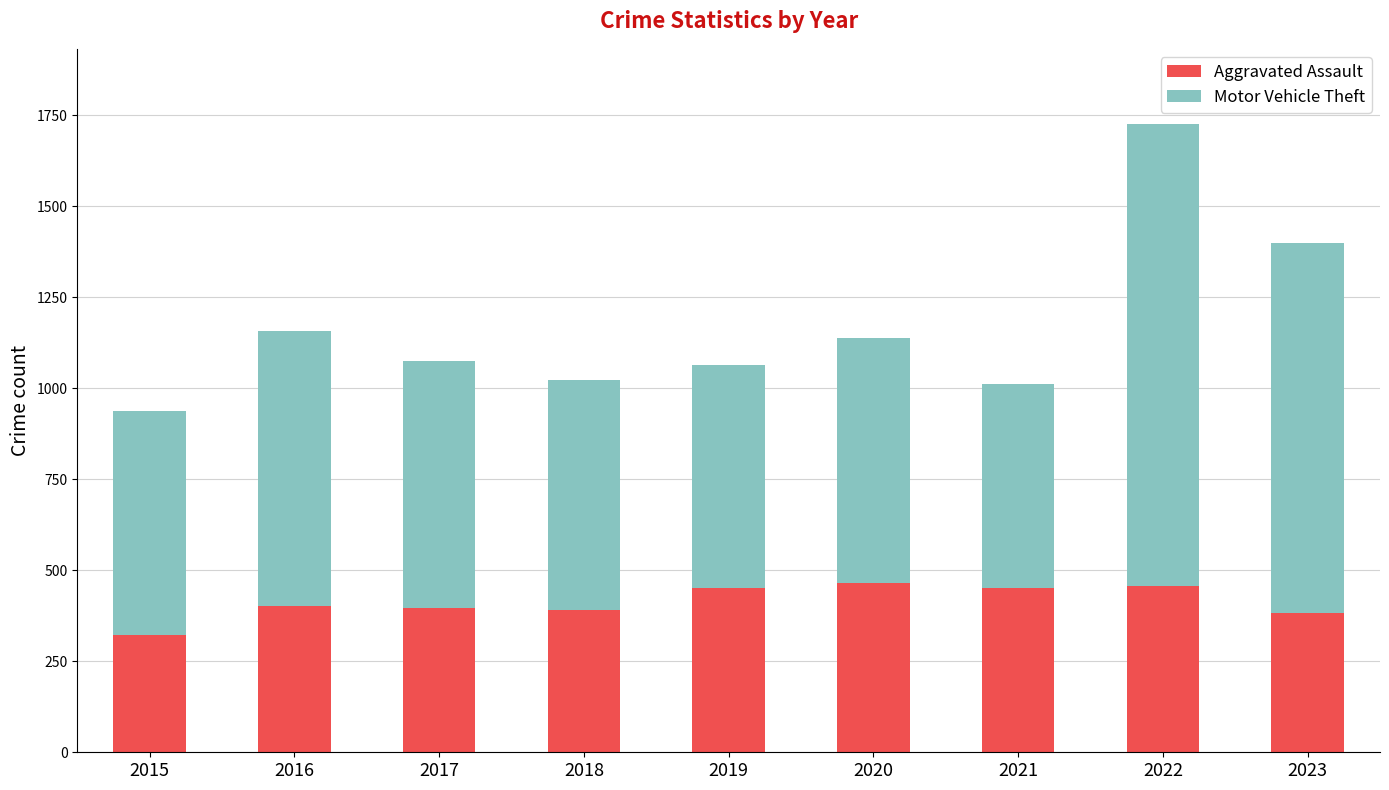

The Aggravated Assault series shows 392 at 2018. True or false?

True